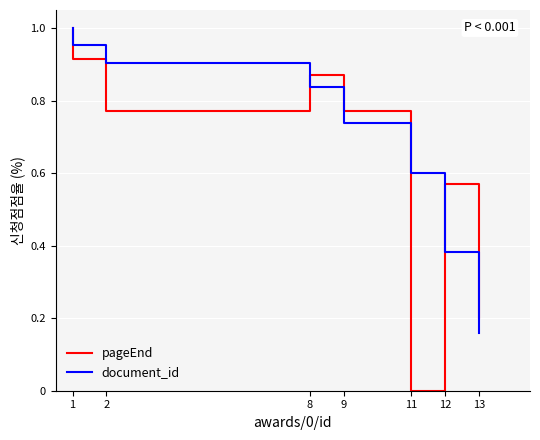

The value of pageEnd at 2 is 0.2. True or false?

False